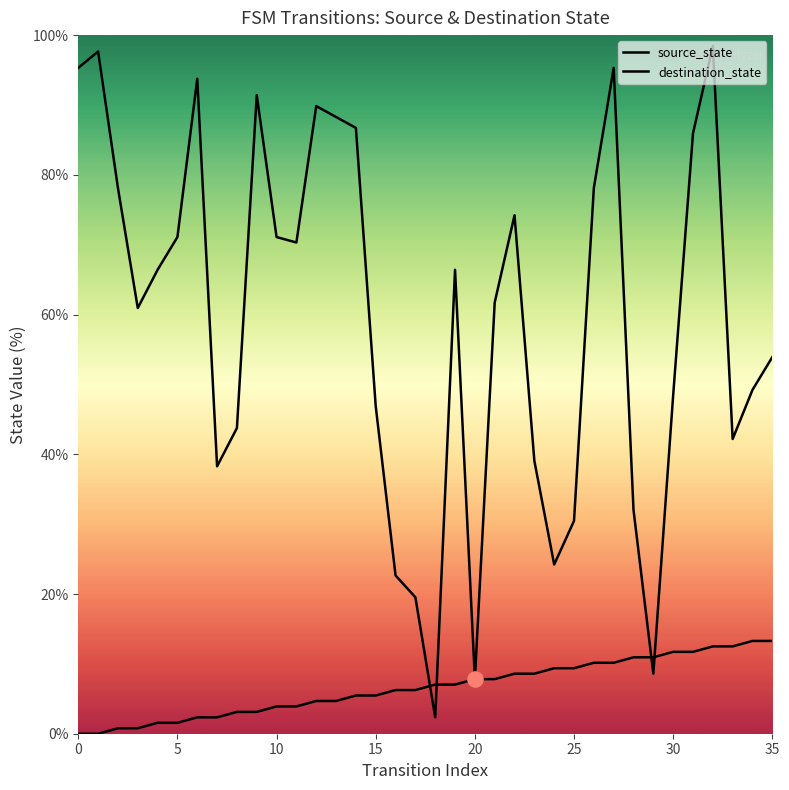

Is the value of destination_state at 31 greater than the value of source_state at 10?

Yes